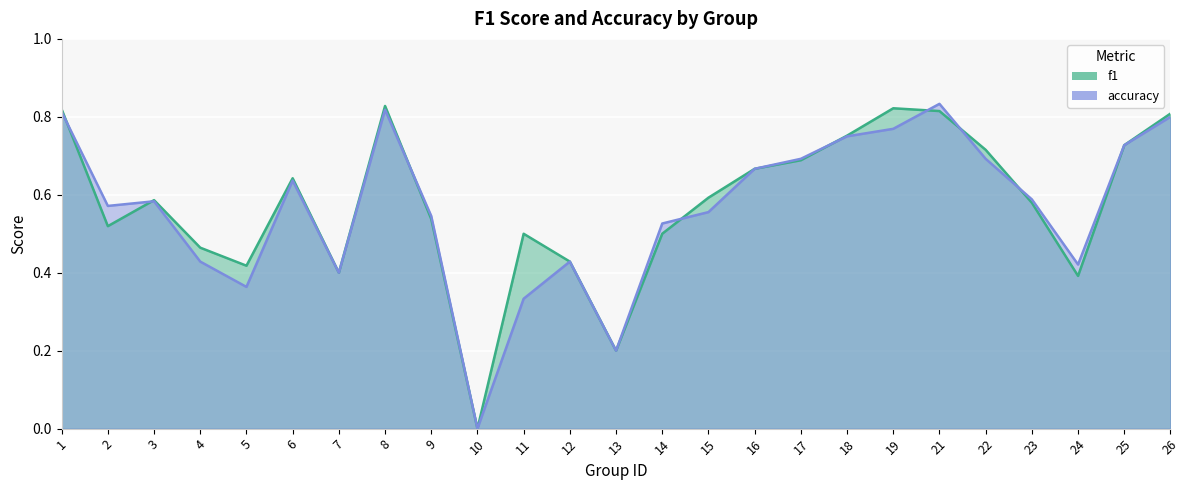

At which category does accuracy reach its first local peak?

3